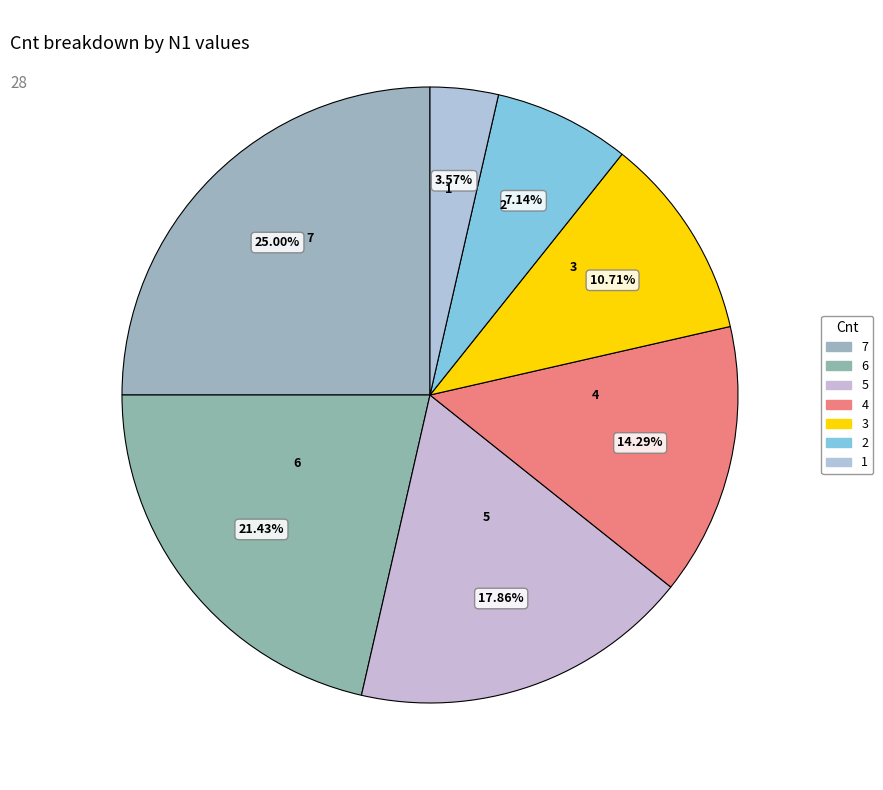

Count the number of slices in the pie.

7